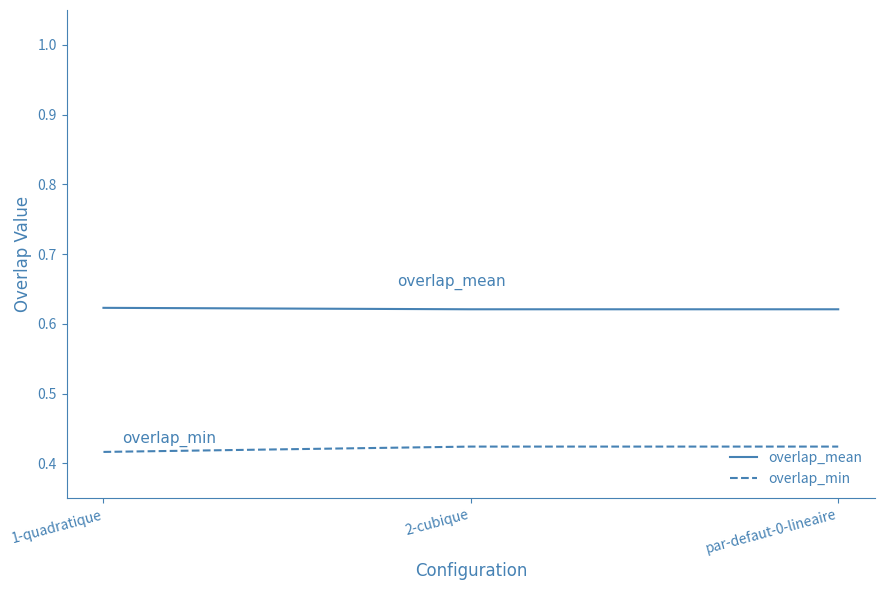

What position from the right is par-defaut-0-lineaire?

1